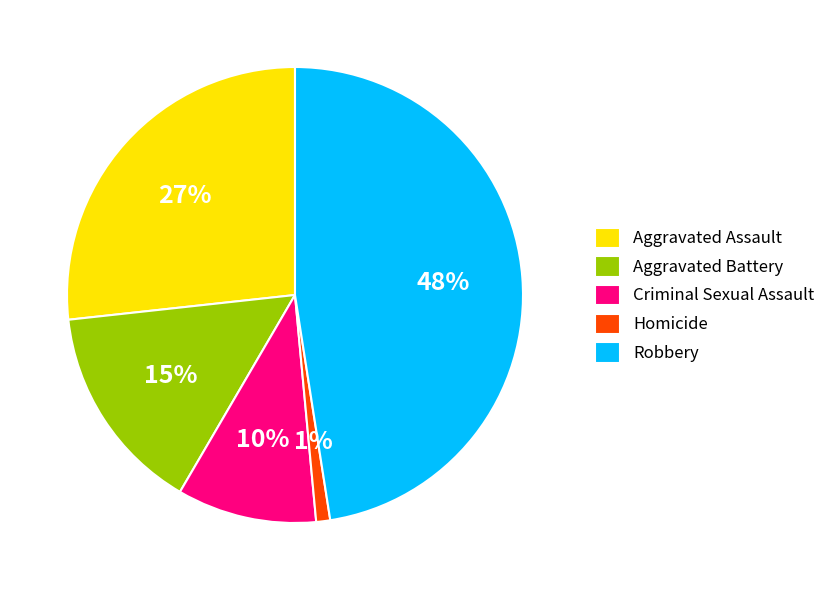

To the nearest percent, what percentage of the pie is Aggravated Battery?

15%